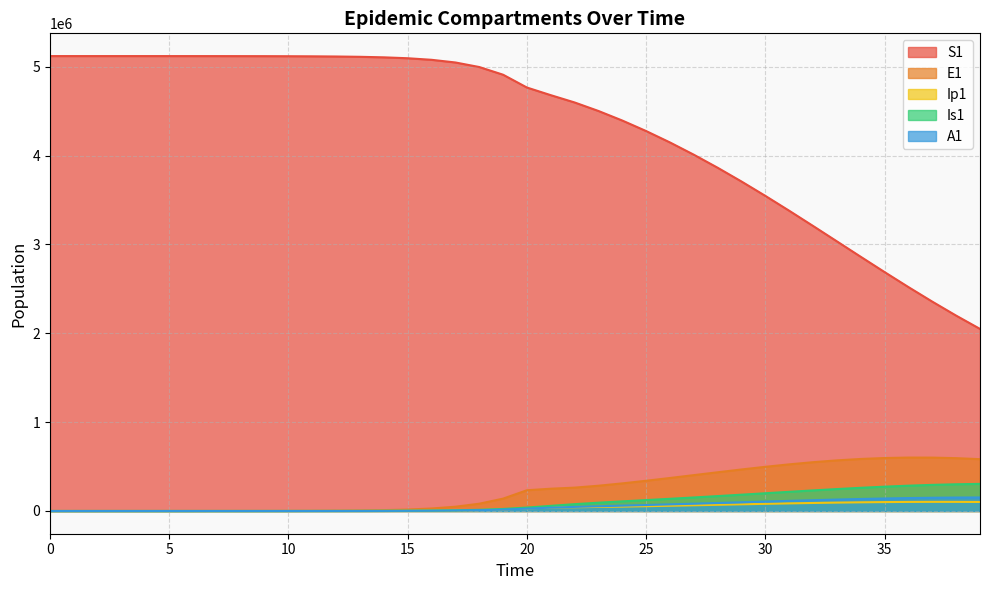

Between 21 and 32, which series saw the biggest shift?

S1